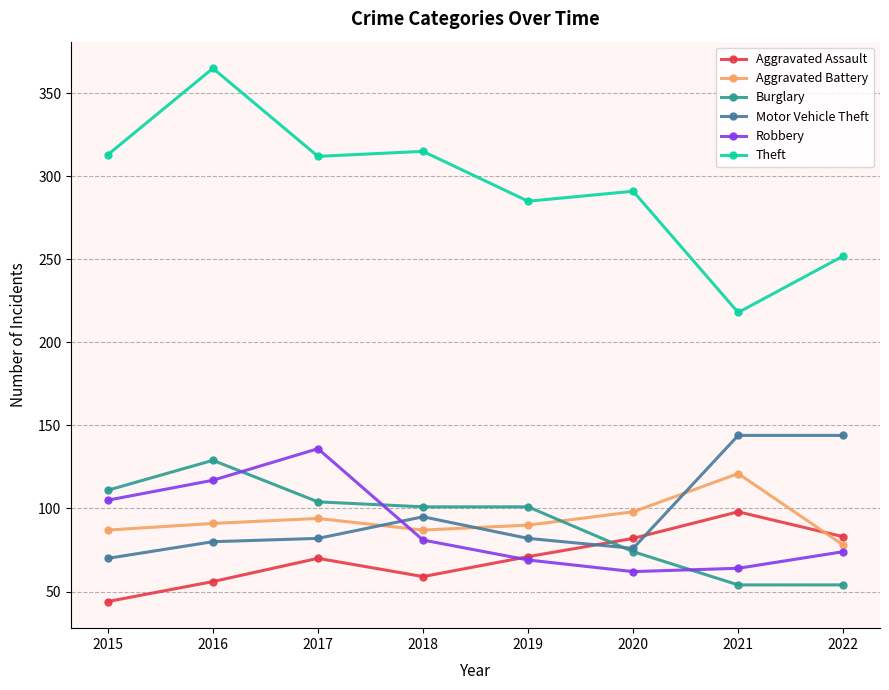

What is the value of the Robbery point at the 7th from the left?

64